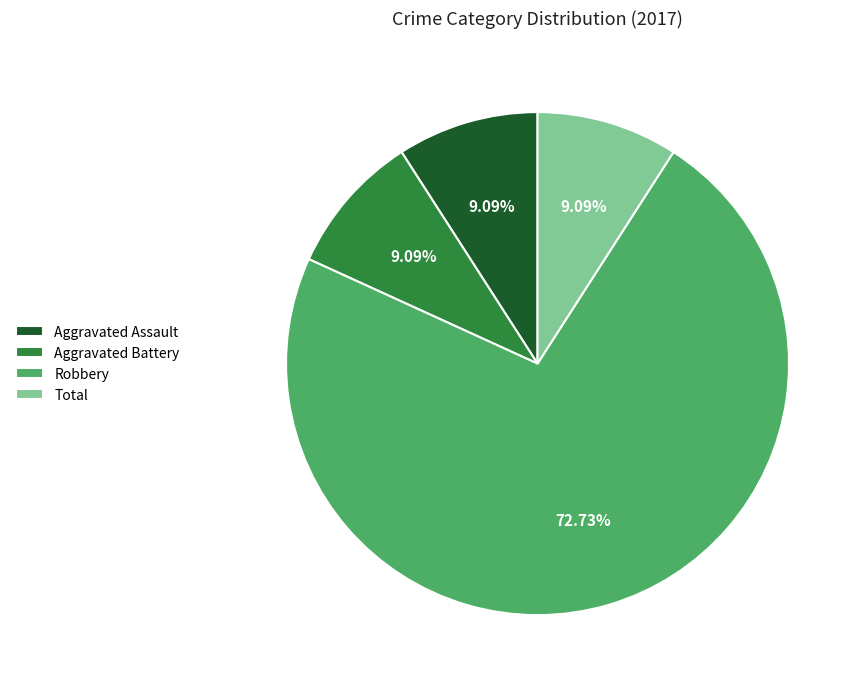

How much of the chart is everything except Total?

90.9%